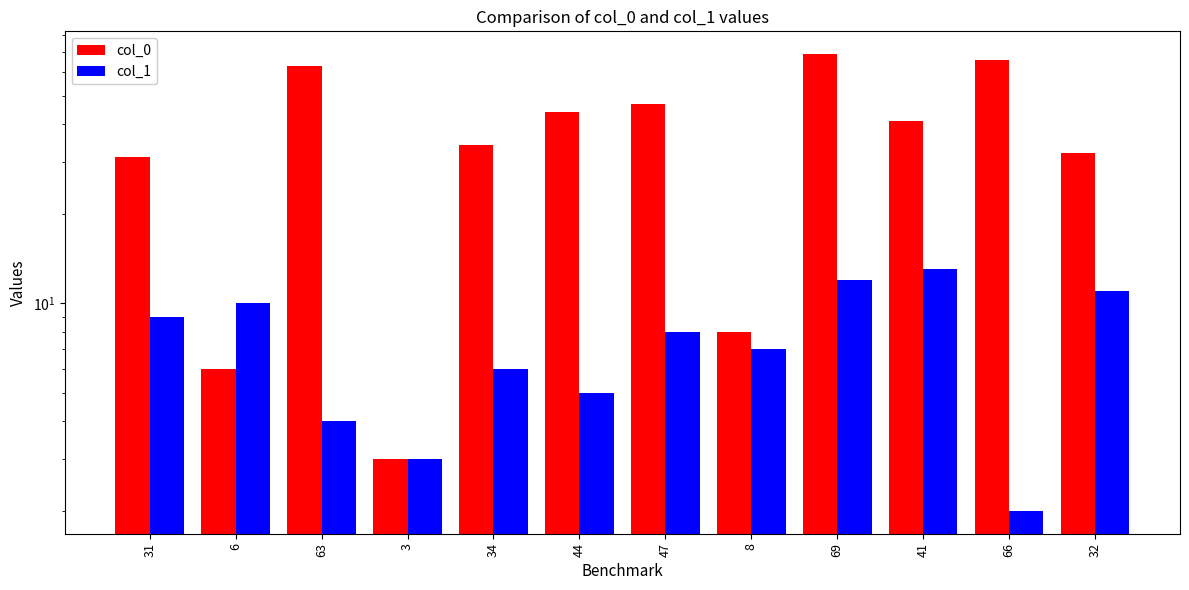

What is the difference between the maximum and minimum values in the col_1 series?

11